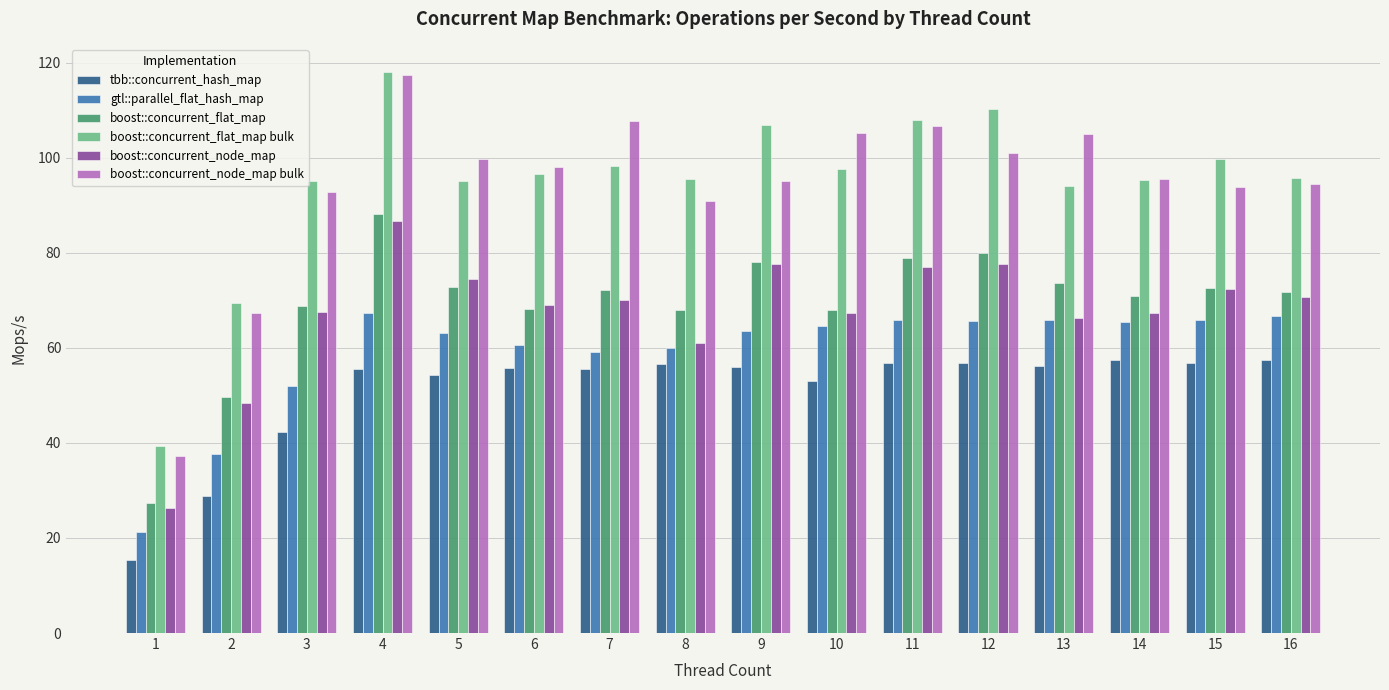

What is the difference between the tbb::concurrent_hash_map values at 7 and 16?

1.9